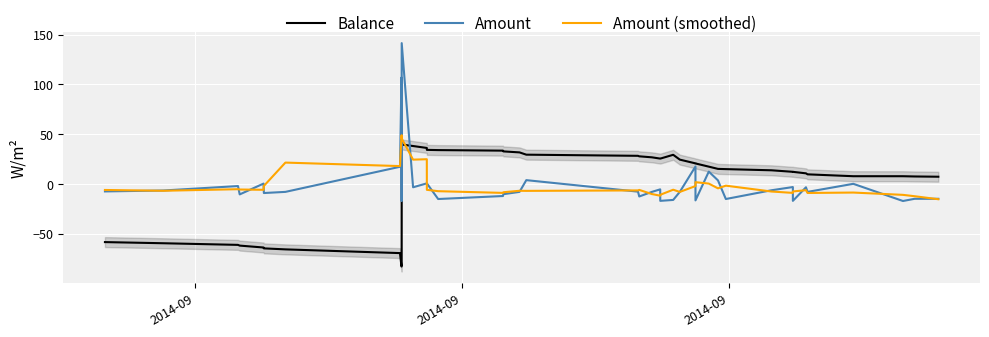

What is the highest value of the Balance series?

39.5